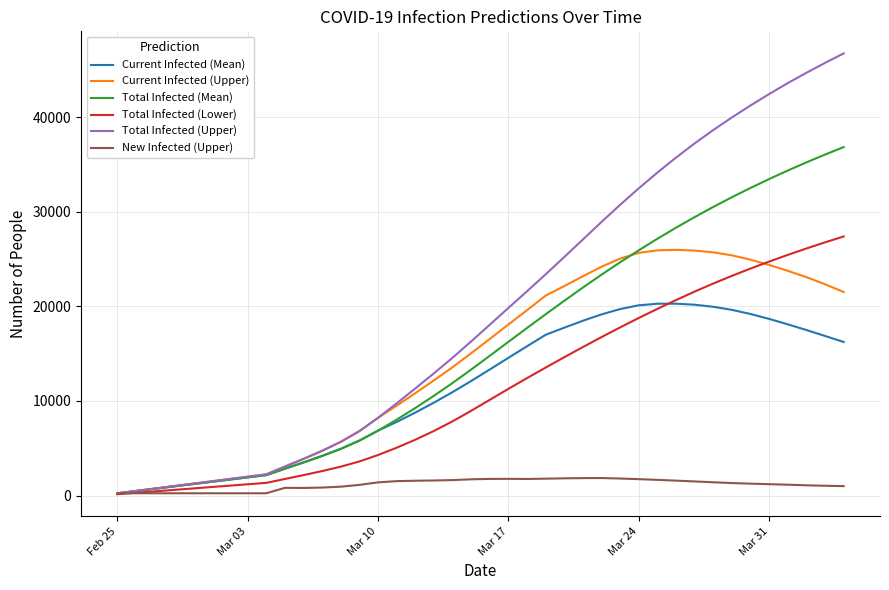

Which series has the widest spread of values?

Total Infected (Upper)